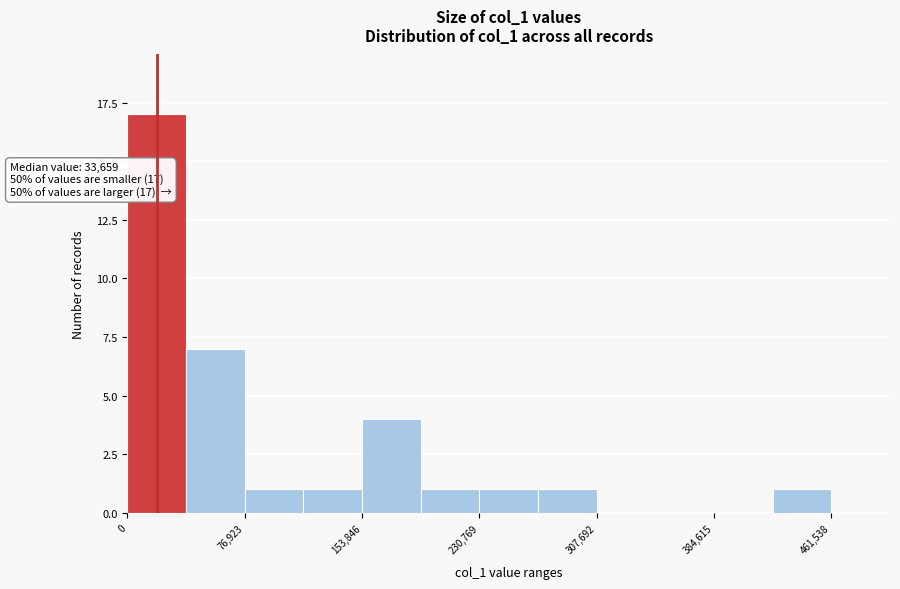

Around what value on the x-axis is the tallest bar? Give the approximate position of its centre, as read against the axis.

20000